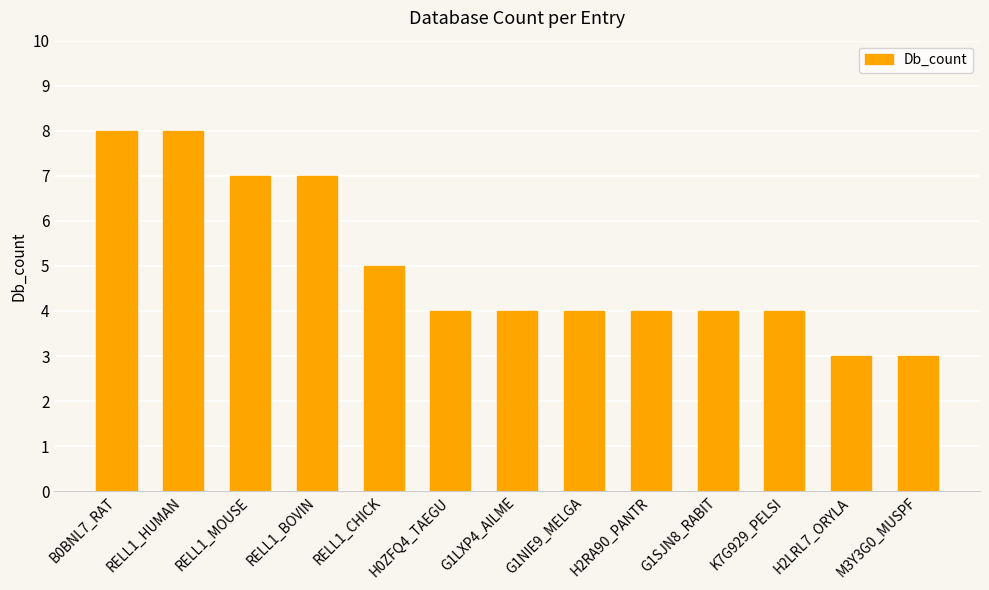

Is it true that the value at G1LXP4_AILME is 2?

False